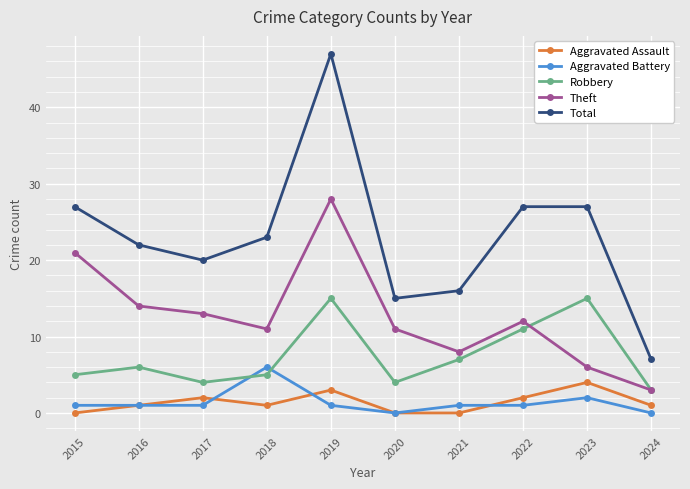

At how many categories does at least one series exceed 37?

1